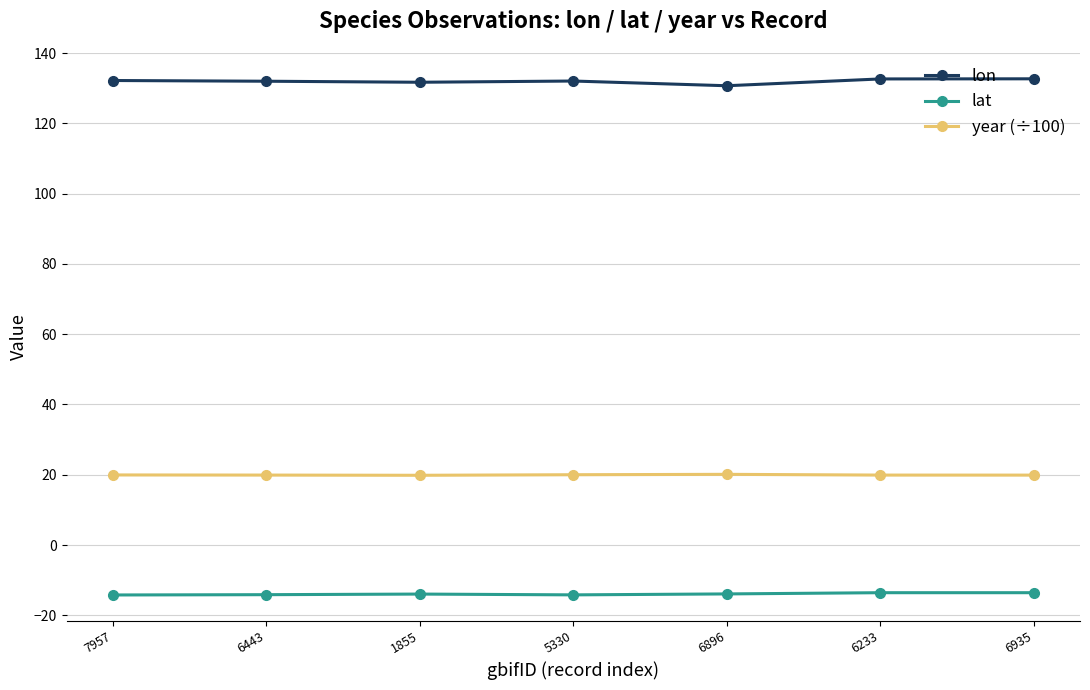

What is the maximum value for lat?

-13.6